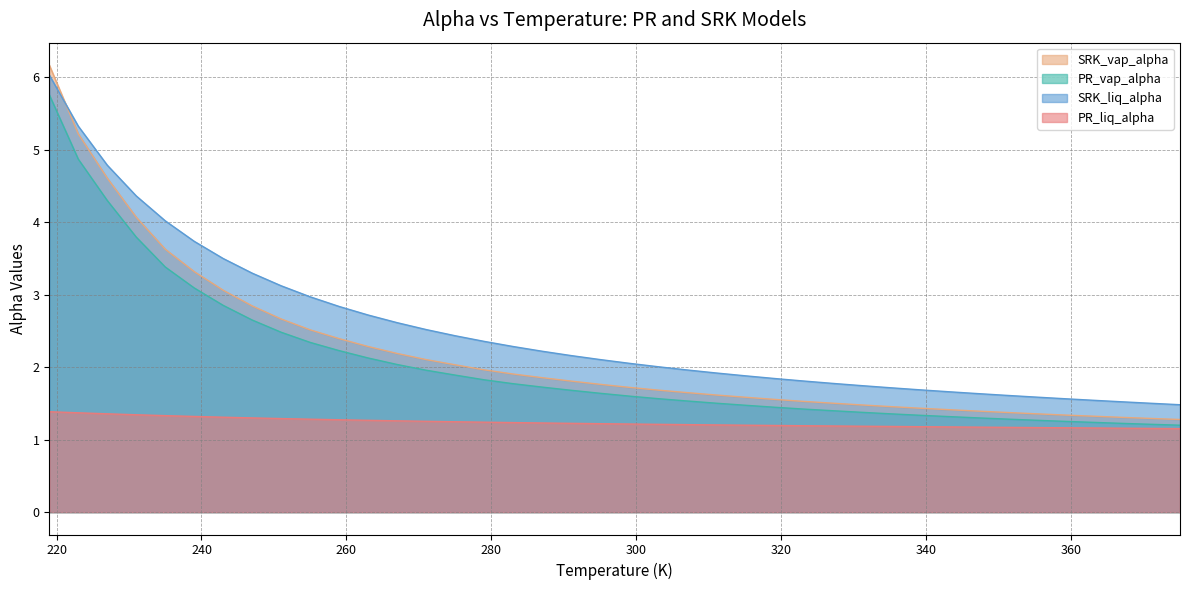

What is the minimum value for SRK_liq_alpha?

1.5